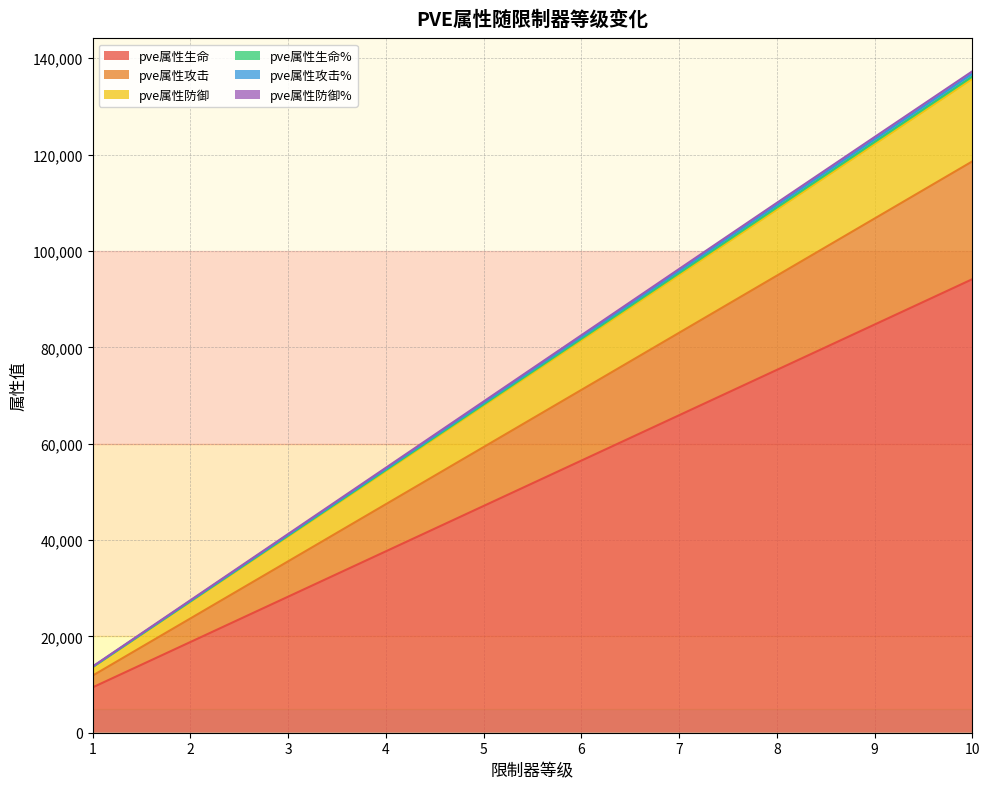

What is the total value across all series at 6?

82503